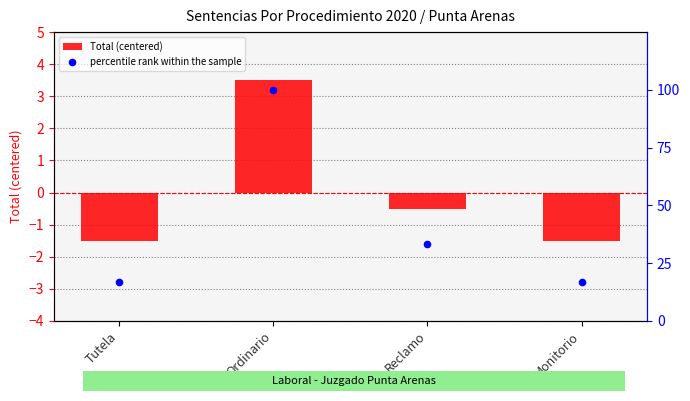

What is the total value across all series at Monitorio?

15.2